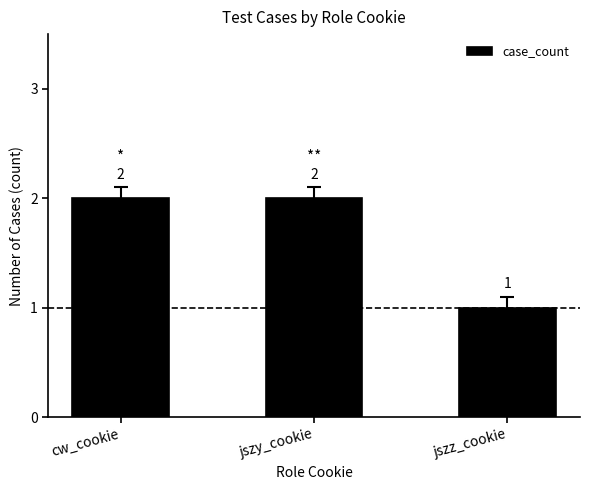

How many values are between 1 and 2?

3